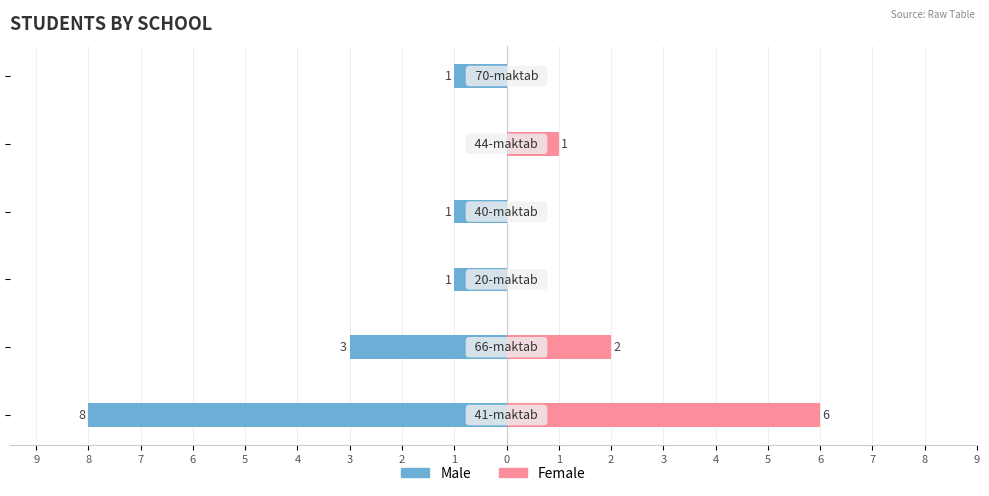

What is the highest value of the Female series?

6